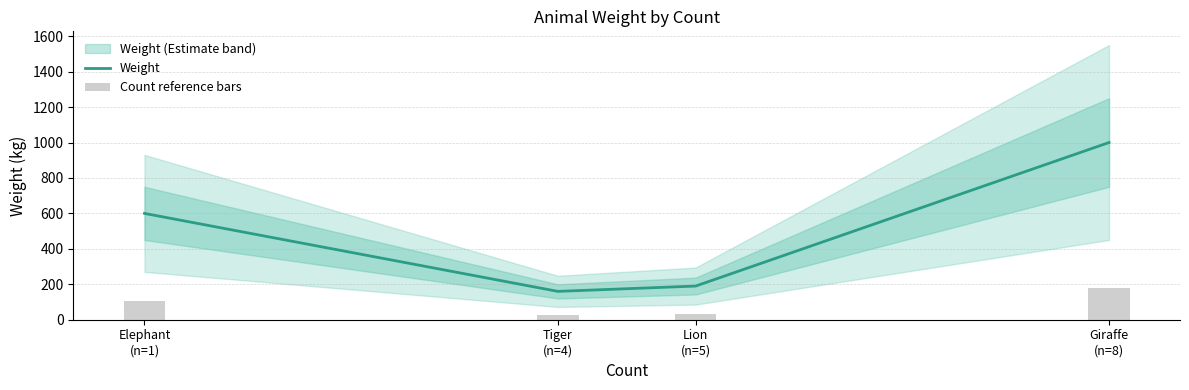

The value of Weight at Giraffe
(n=8) is 309.3. True or false?

False